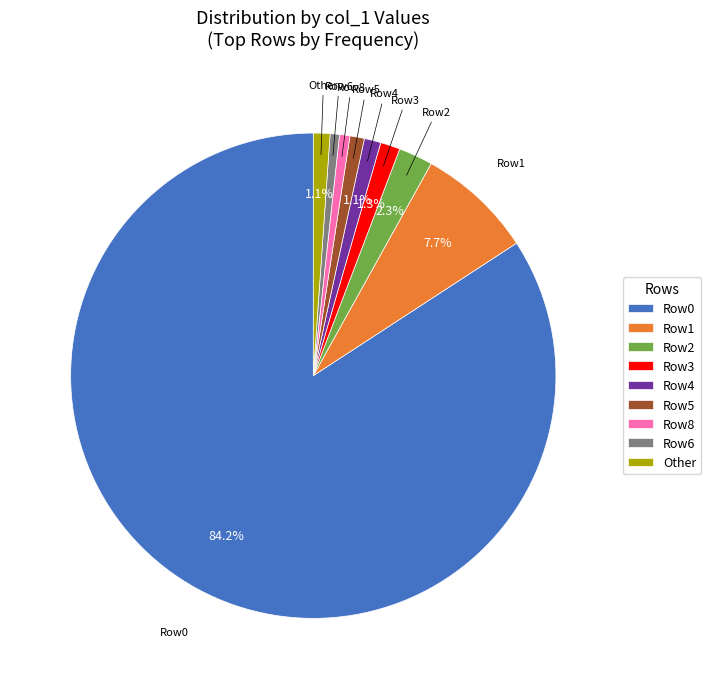

Is there a majority slice in this chart?

Yes